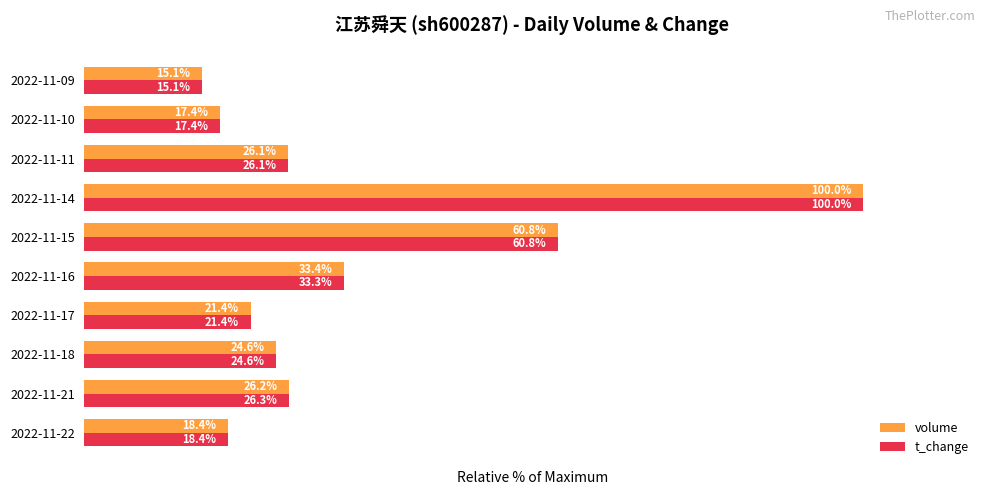

At which category is the sum across all series the highest?

2022-11-14